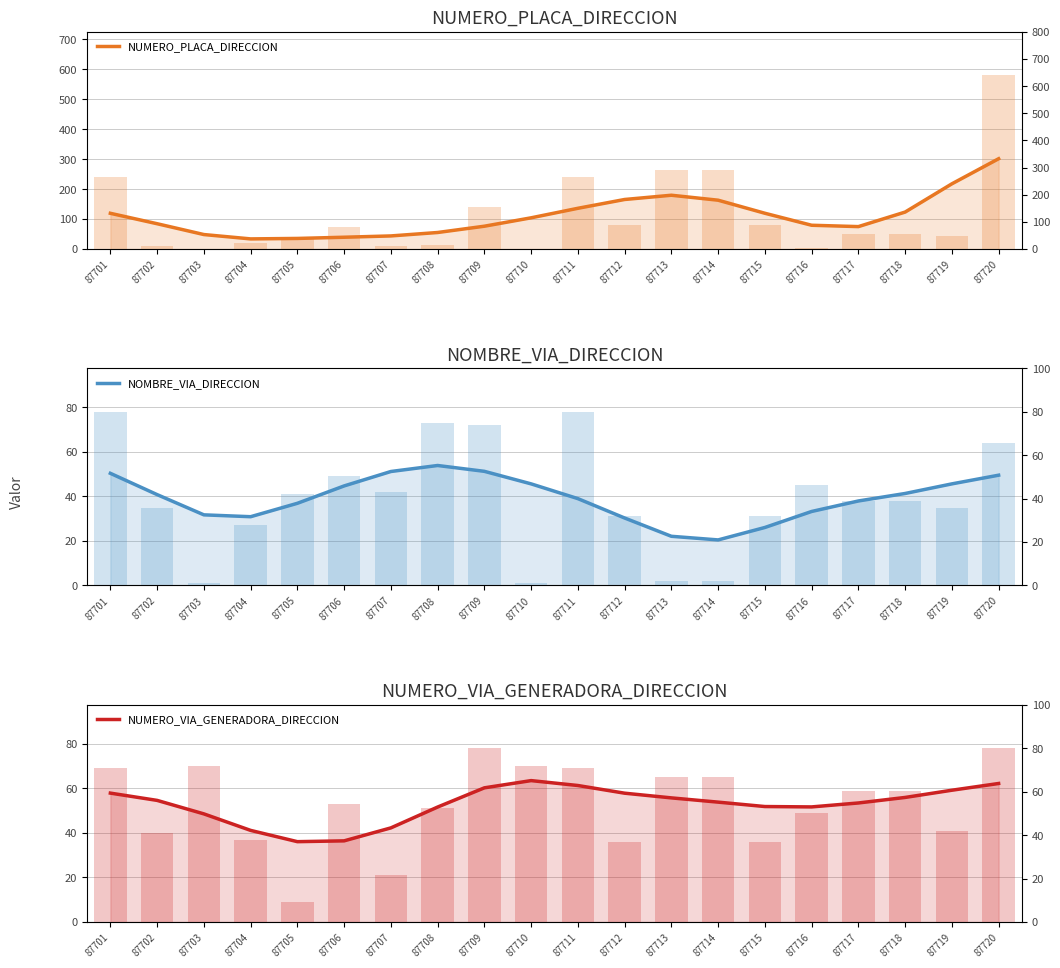

What is the difference between the maximum and minimum values in the NOMBRE_VIA_DIRECCION series?

33.4